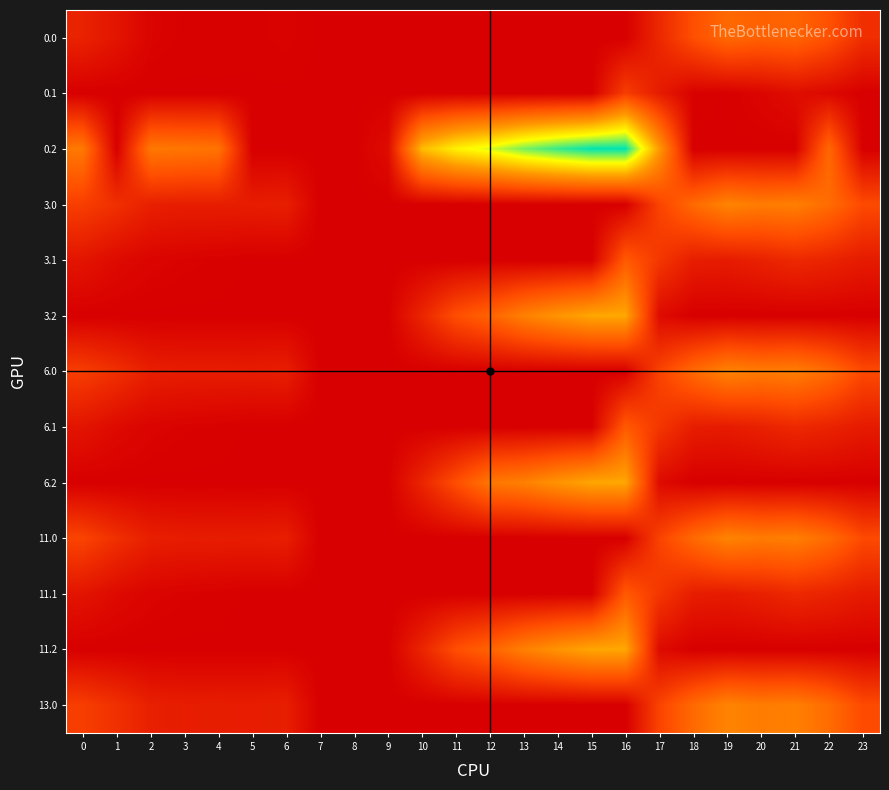

Between 21 and 17, which is larger?

21